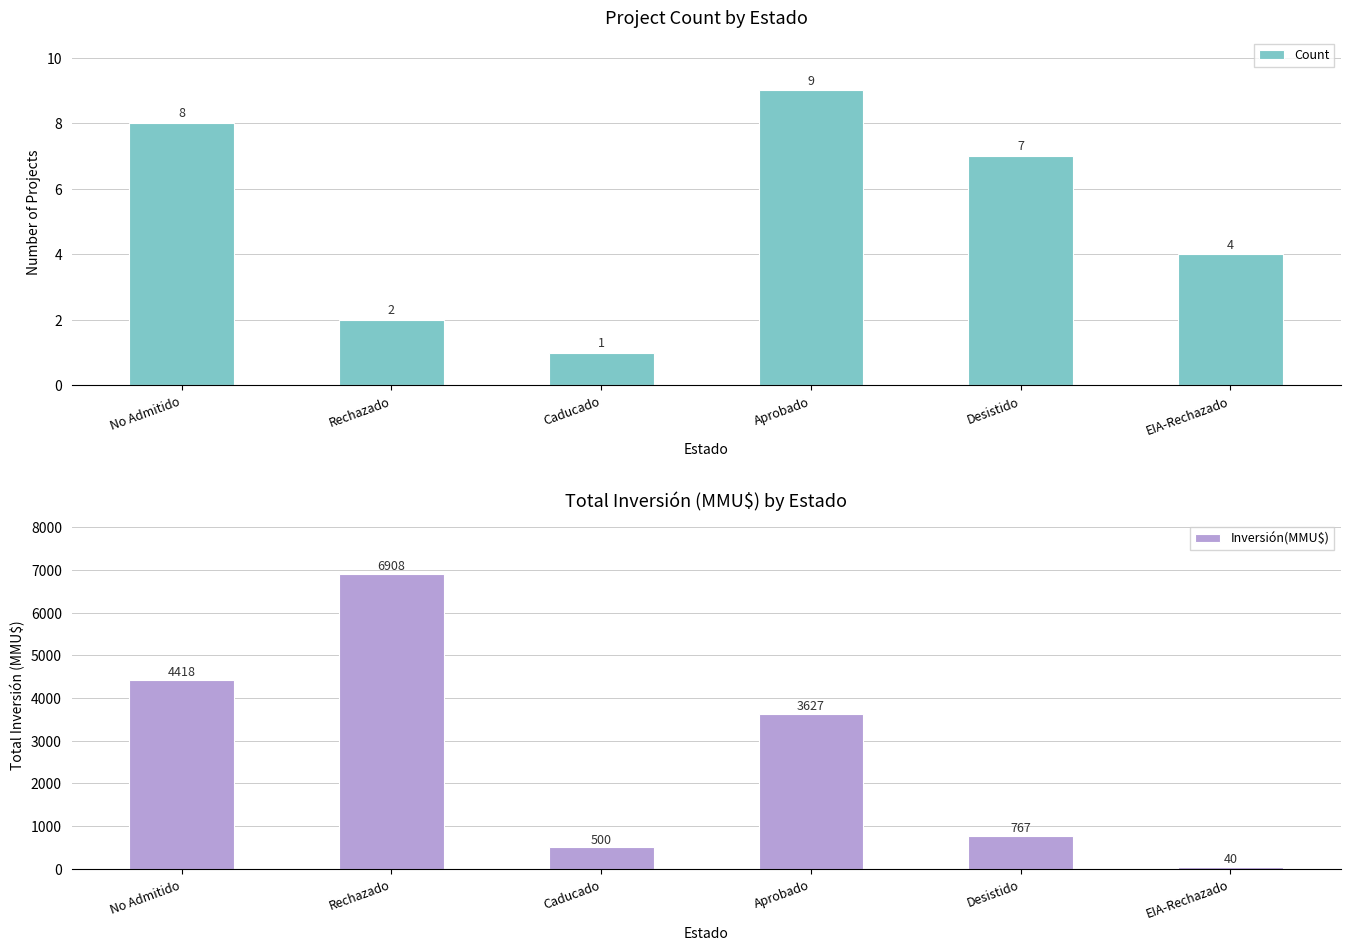

At which category is the sum across all series the highest?

Rechazado